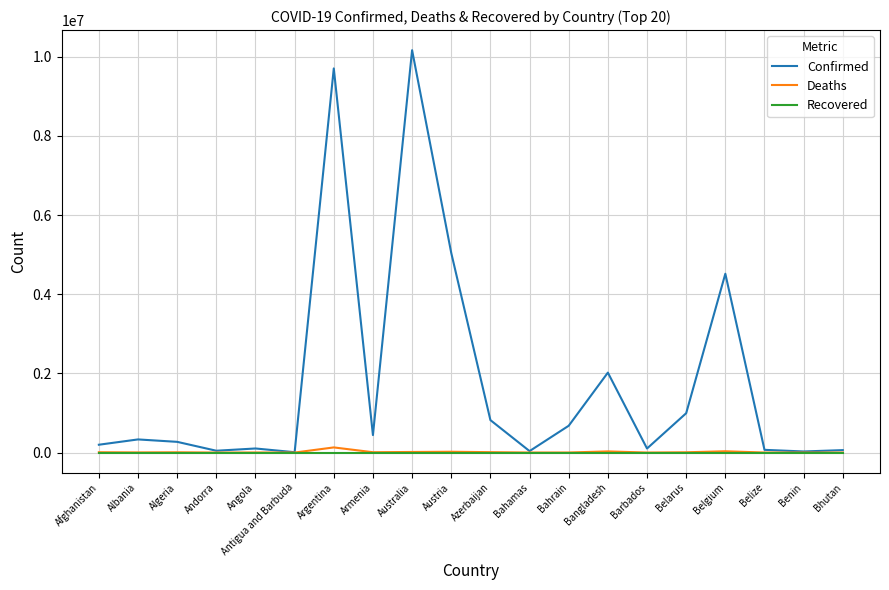

At which label does Deaths first exceed 6879?

Afghanistan